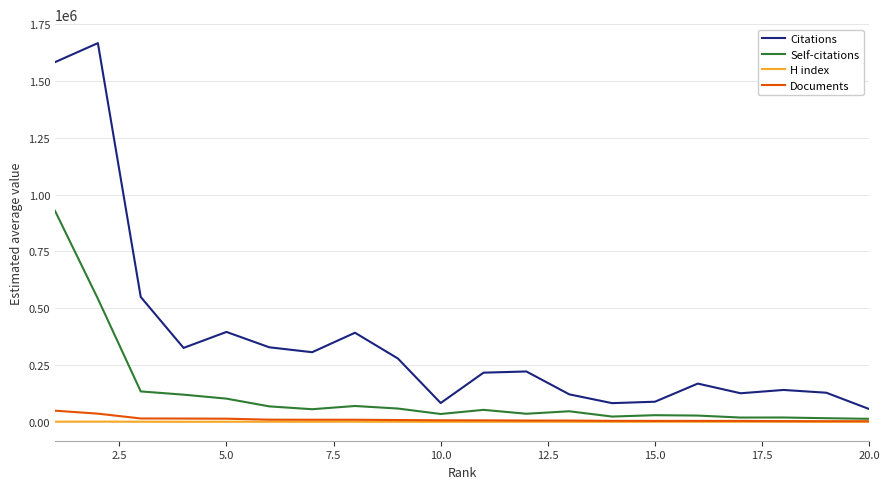

True or false: Self-citations and Citations intersect in this chart.

False